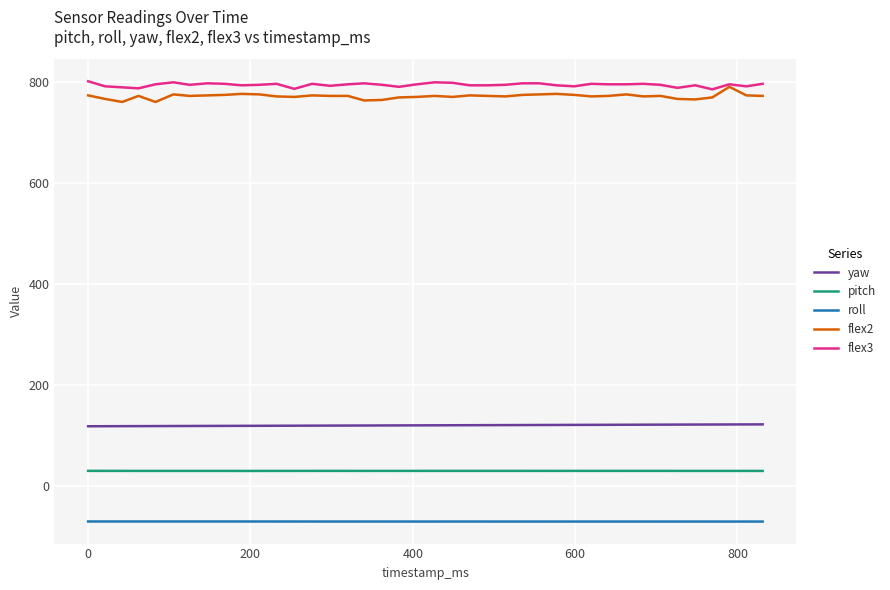

Count the number of data series in this chart.

5